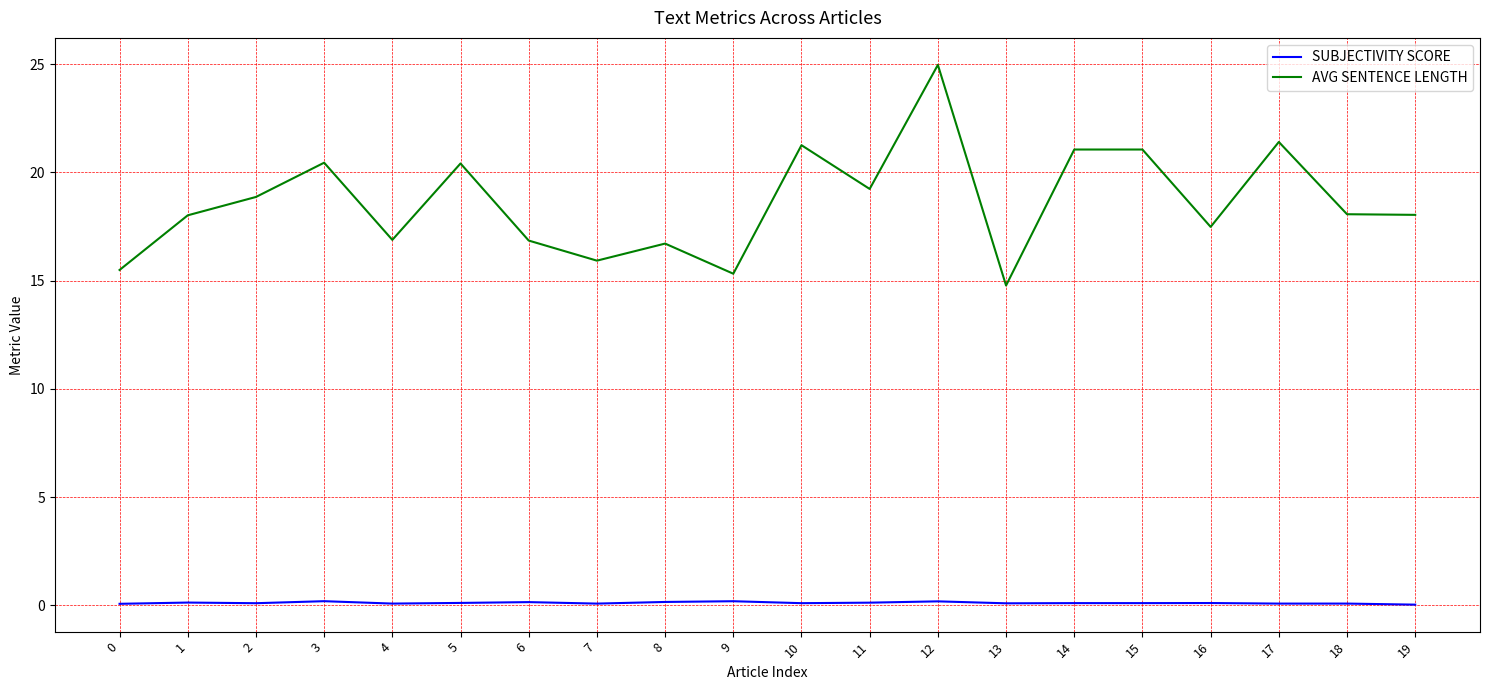

Which category has the highest value across all series?

12